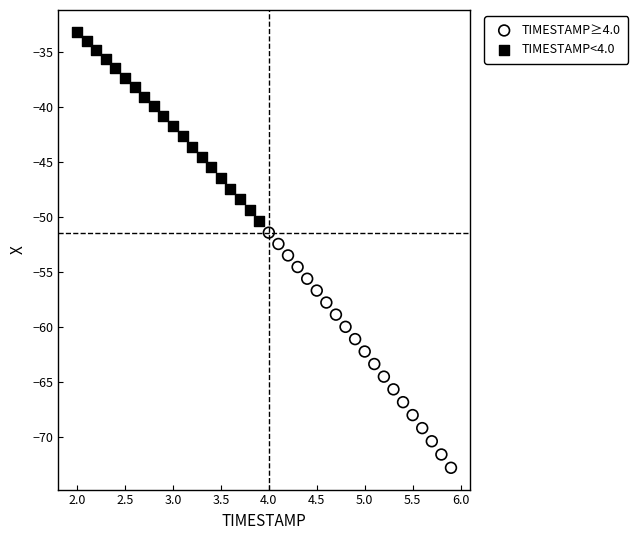

Which series contains the highest Y value?

TIMESTAMP<4.0